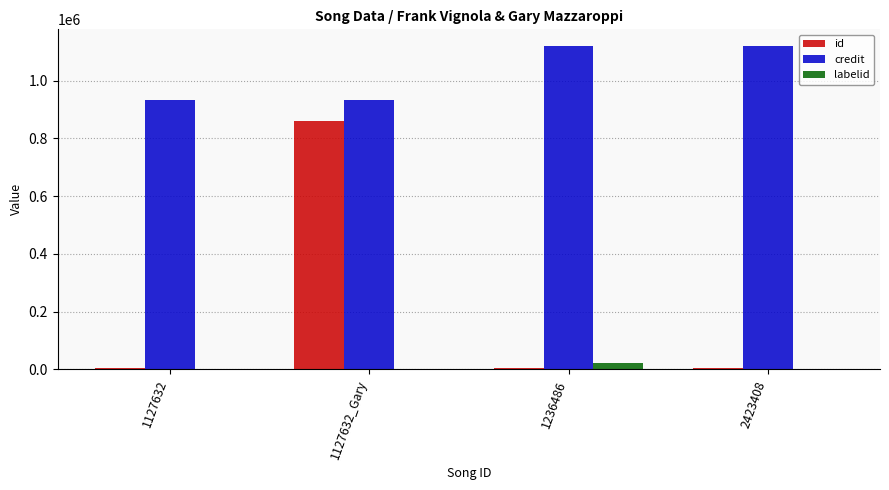

Is the value of id at 1127632 greater than the value of credit at 1127632?

No